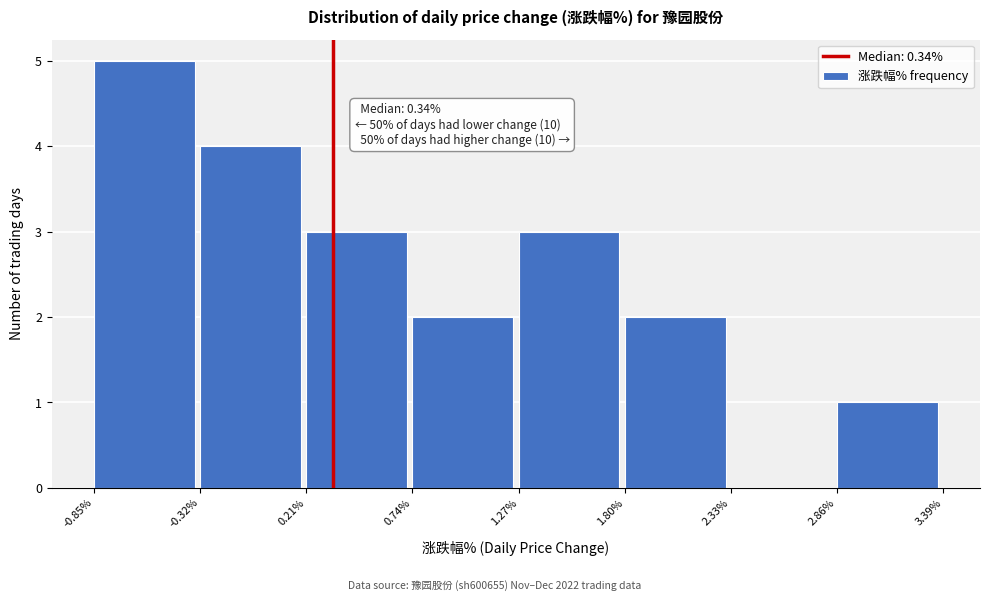

Over which range of the x-axis is the bar tallest?

-0.85% to -0.32%